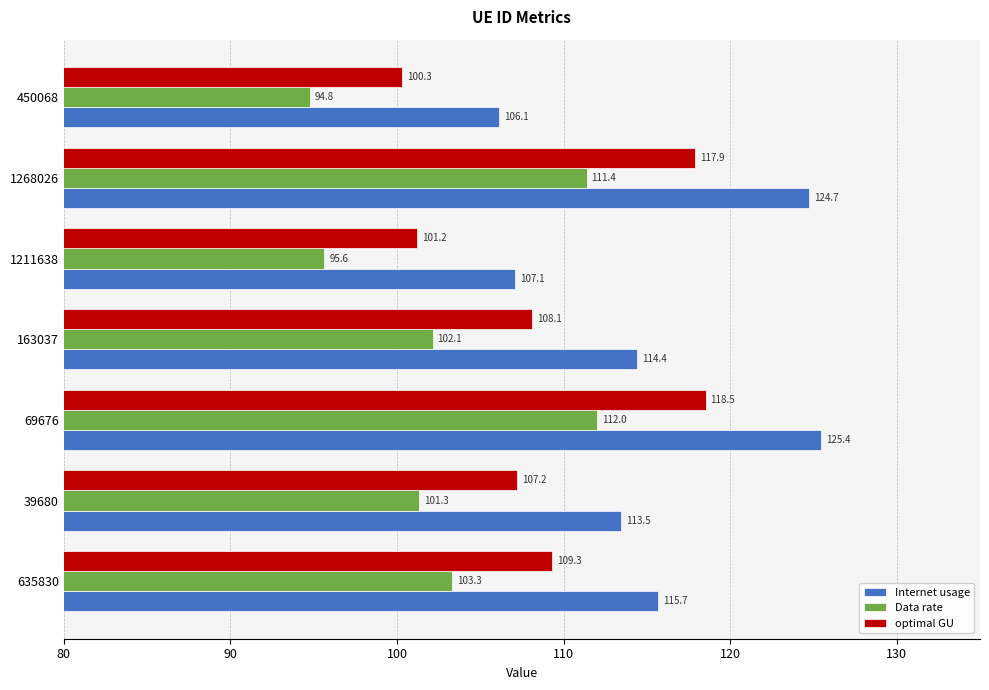

Which series changed the most between 163037 and 1268026?

Internet usage